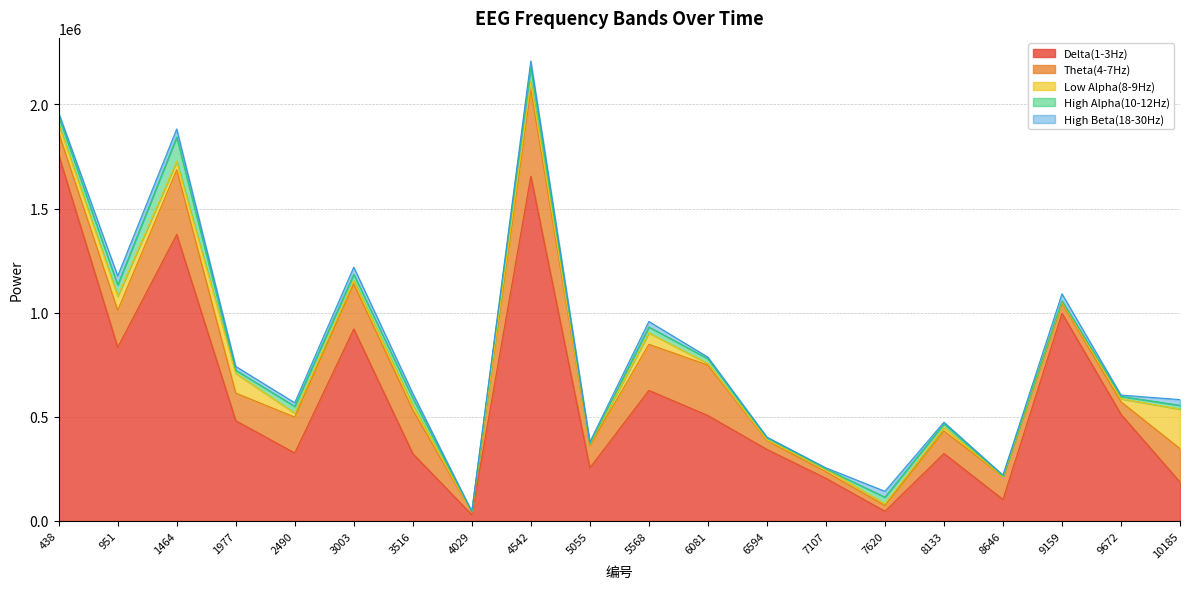

Rank the categories by Delta(1-3Hz) value from lowest to highest.

4029, 7620, 8646, 10185, 7107, 5055, 3516, 8133, 2490, 6594, 1977, 6081, 9672, 5568, 951, 3003, 9159, 1464, 4542, 438